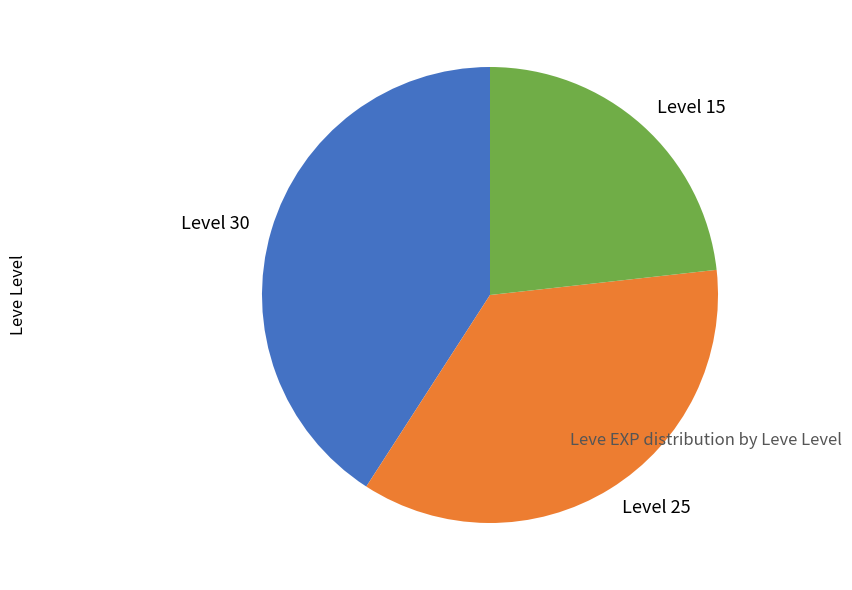

True or false: Level 15 accounts for 23% of the total.

True